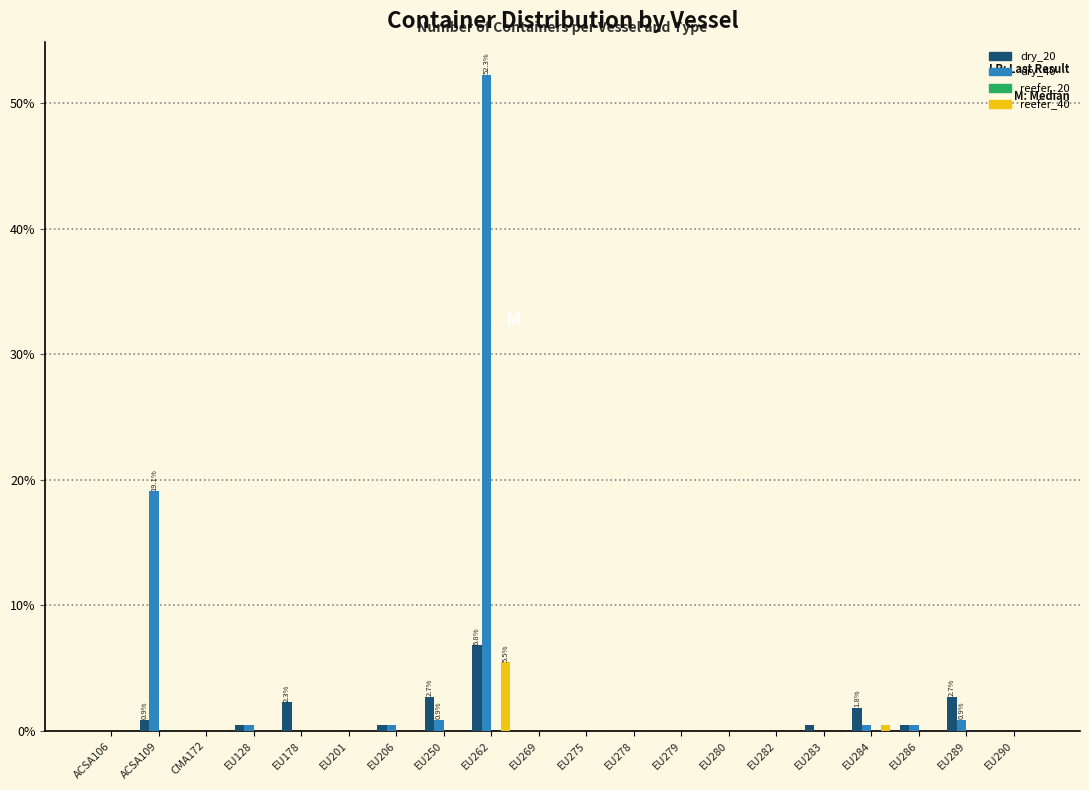

Which category has the highest value across all series?

EU262